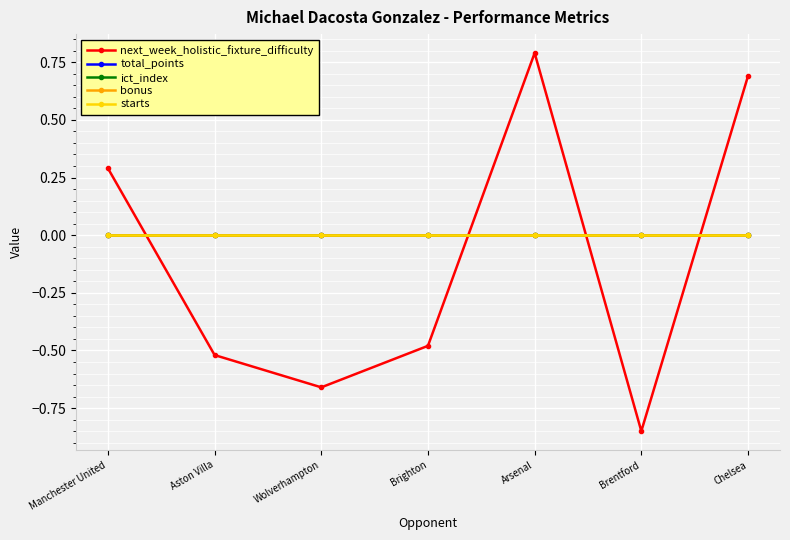

Reading left to right, transcribe all the data shown in this chart.

next_week_holistic_fixture_difficulty: 0.3	-0.5	-0.7	-0.5	0.8	-0.8	0.7
total_points: 0.0	0.0	0.0	0.0	0.0	0.0	0.0
ict_index: 0.0	0.0	0.0	0.0	0.0	0.0	0.0
bonus: 0.0	0.0	0.0	0.0	0.0	0.0	0.0
starts: 0.0	0.0	0.0	0.0	0.0	0.0	0.0